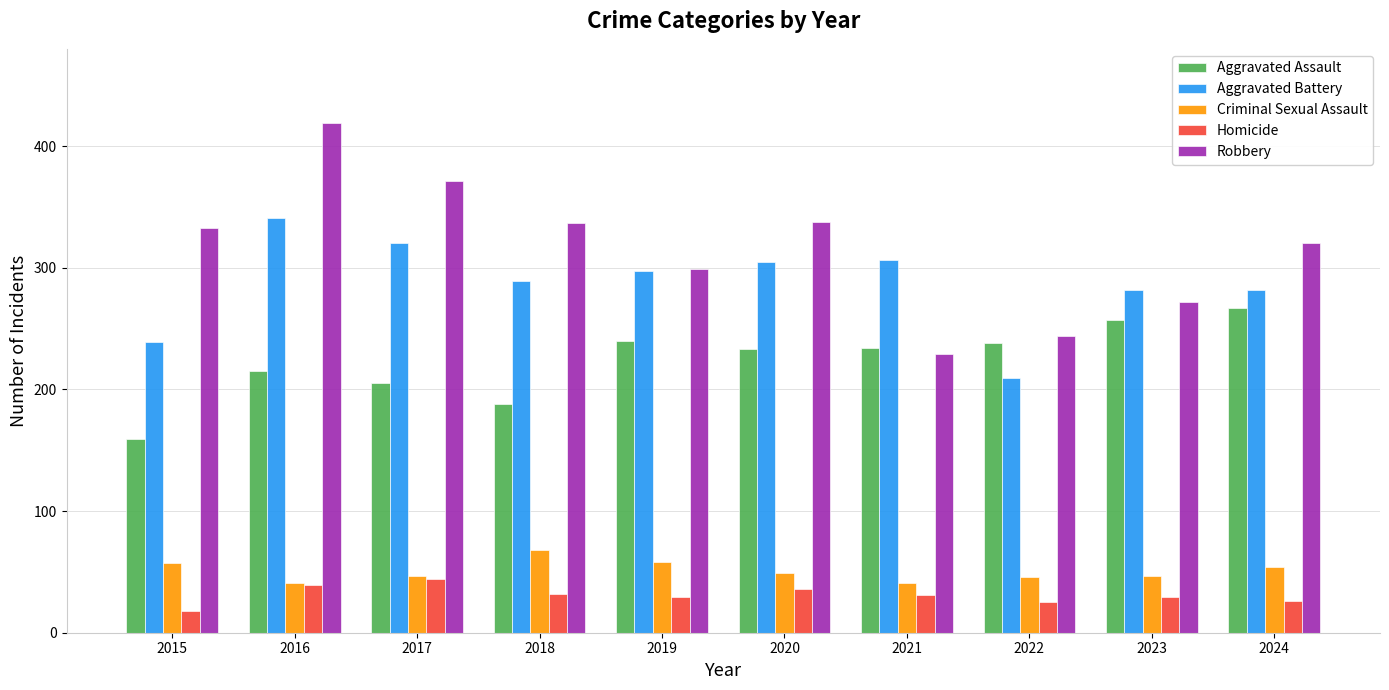

The value of Homicide at 2019 is 50. True or false?

False